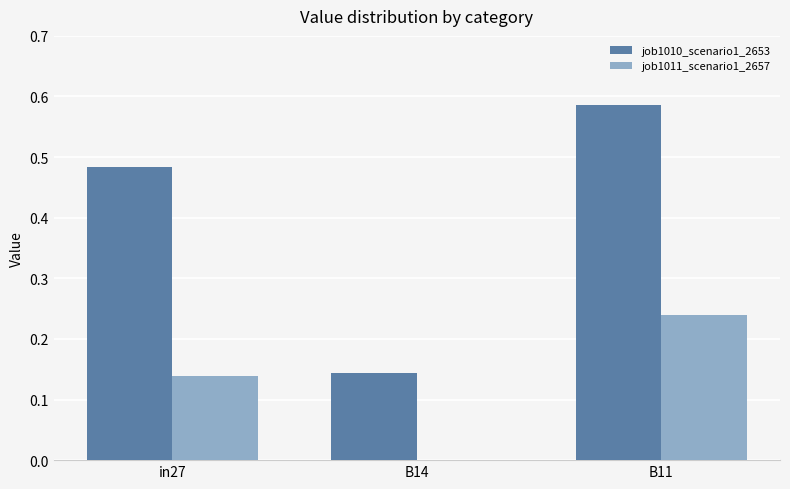

Does the chart contain stacked bars?

No